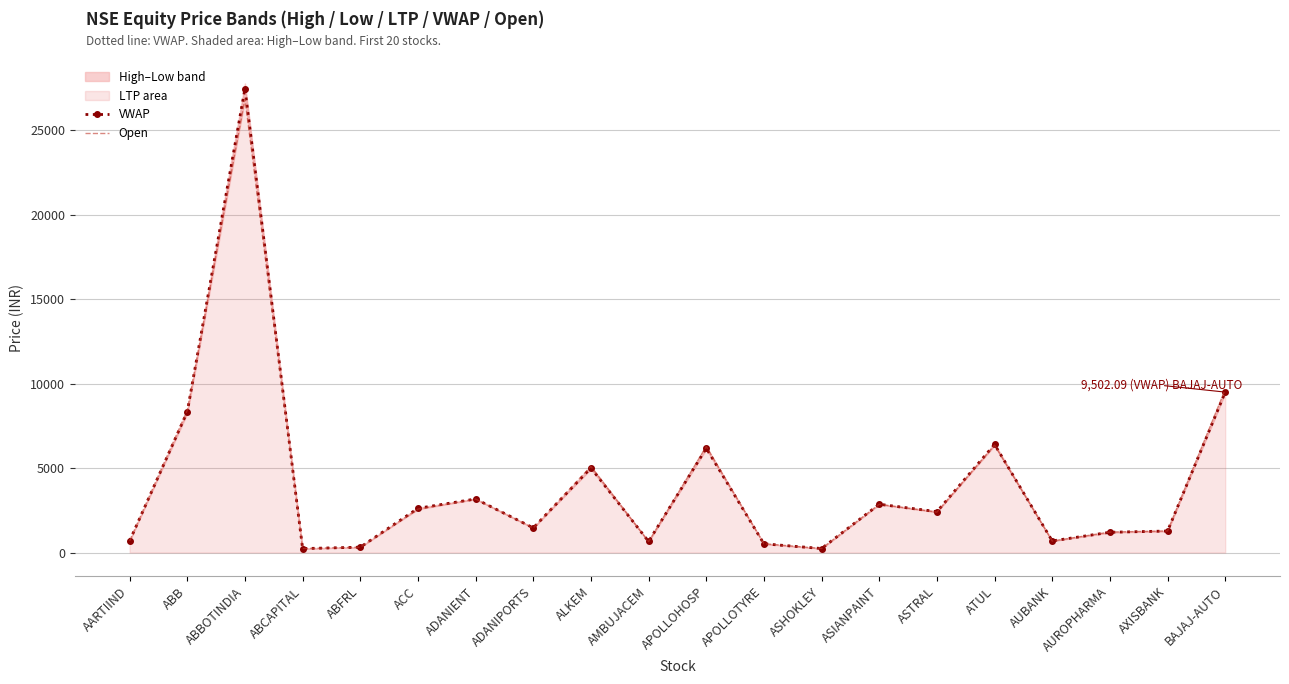

What is the minimum value shown in the chart?

237.7